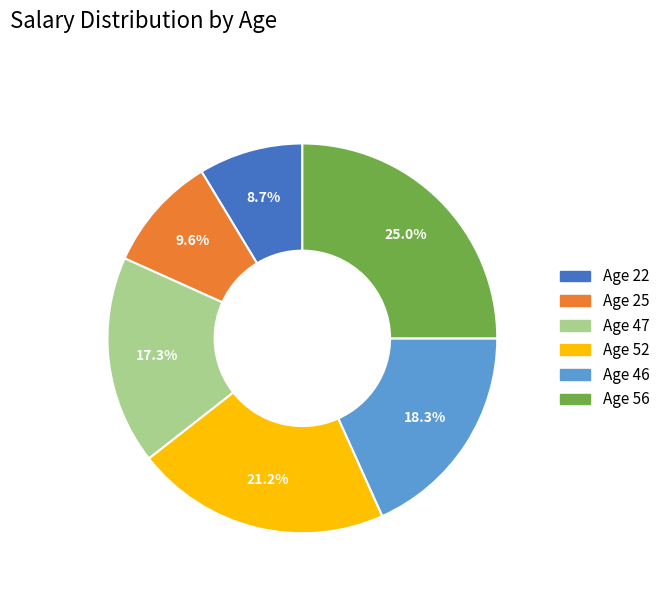

To the nearest percent, what is the difference between the largest and smallest slice percentages?

16%